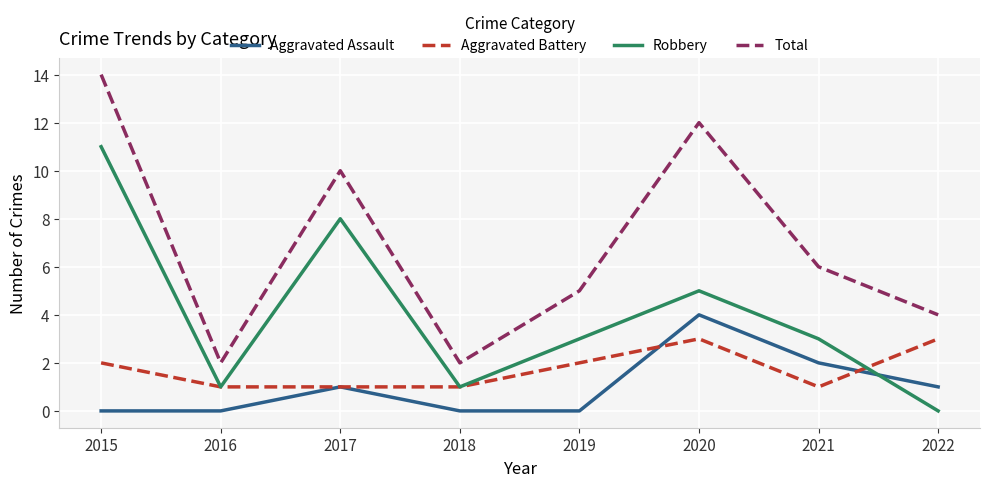

Between 2020 and 2022, which series saw the biggest shift?

Total